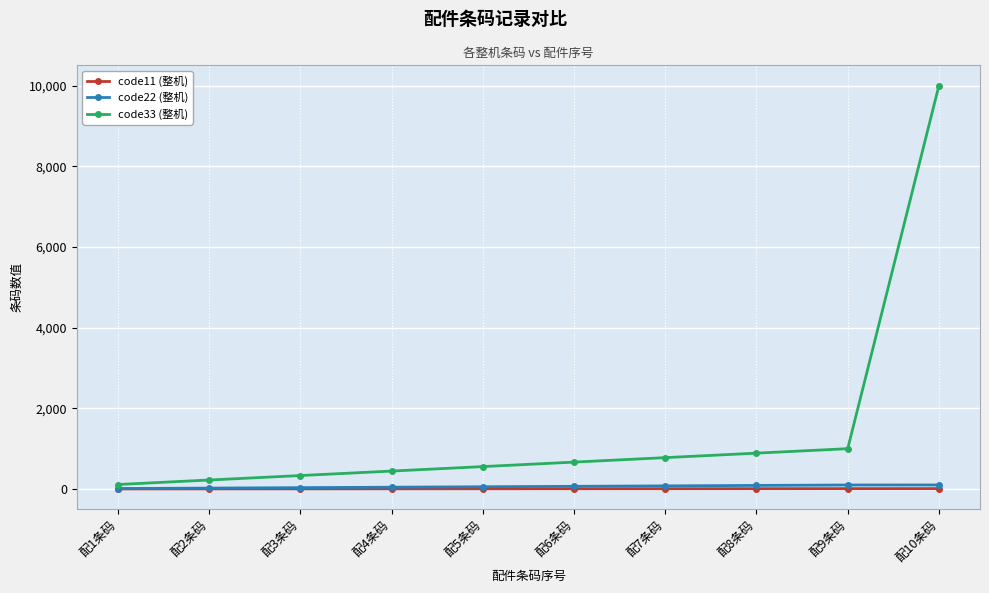

True or false: code33 (整机) and code11 (整机) intersect in this chart.

False